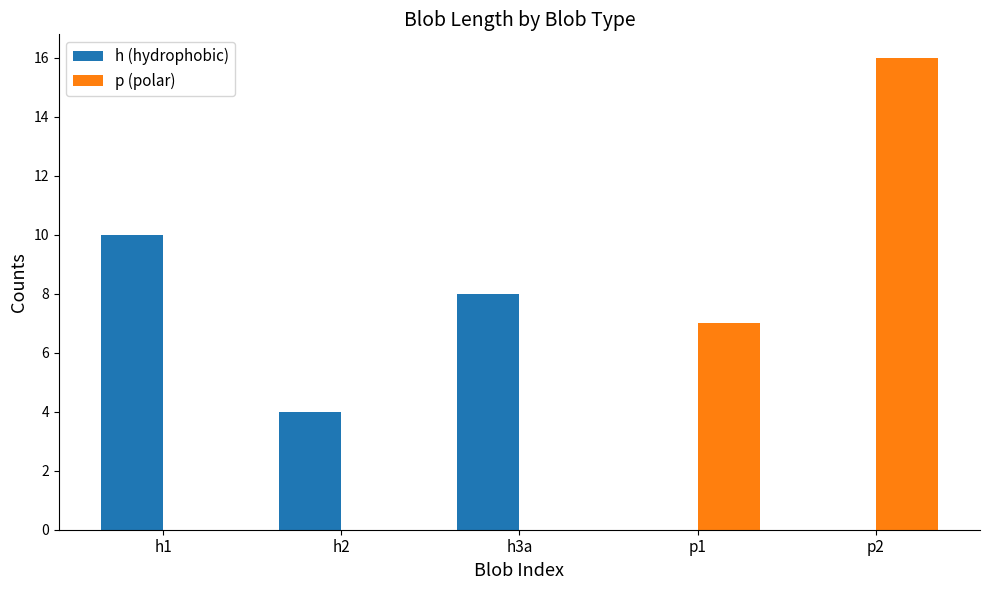

How many groups of bars are there?

5